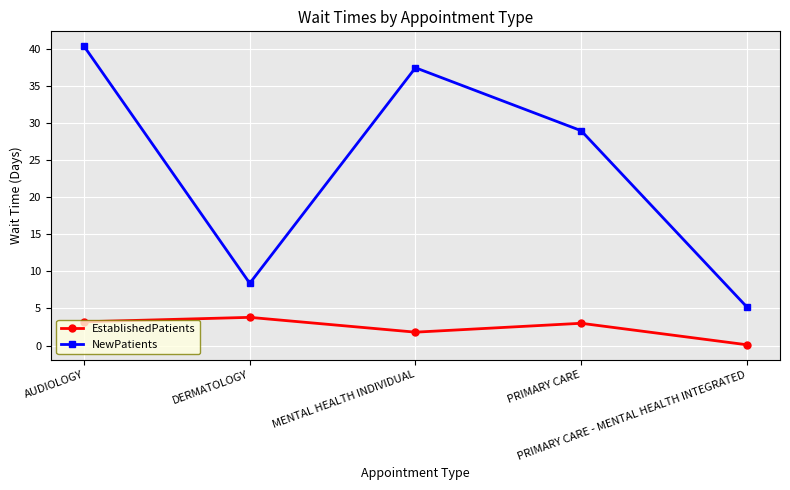

Reading left to right, transcribe all the data shown in this chart.

EstablishedPatients: AUDIOLOGY=3.2	DERMATOLOGY=3.8	MENTAL HEALTH INDIVIDUAL=1.8	PRIMARY CARE=3.0	PRIMARY CARE - MENTAL HEALTH INTEGRATED=0.1
NewPatients: AUDIOLOGY=40.4	DERMATOLOGY=8.4	MENTAL HEALTH INDIVIDUAL=37.5	PRIMARY CARE=29.0	PRIMARY CARE - MENTAL HEALTH INTEGRATED=5.2